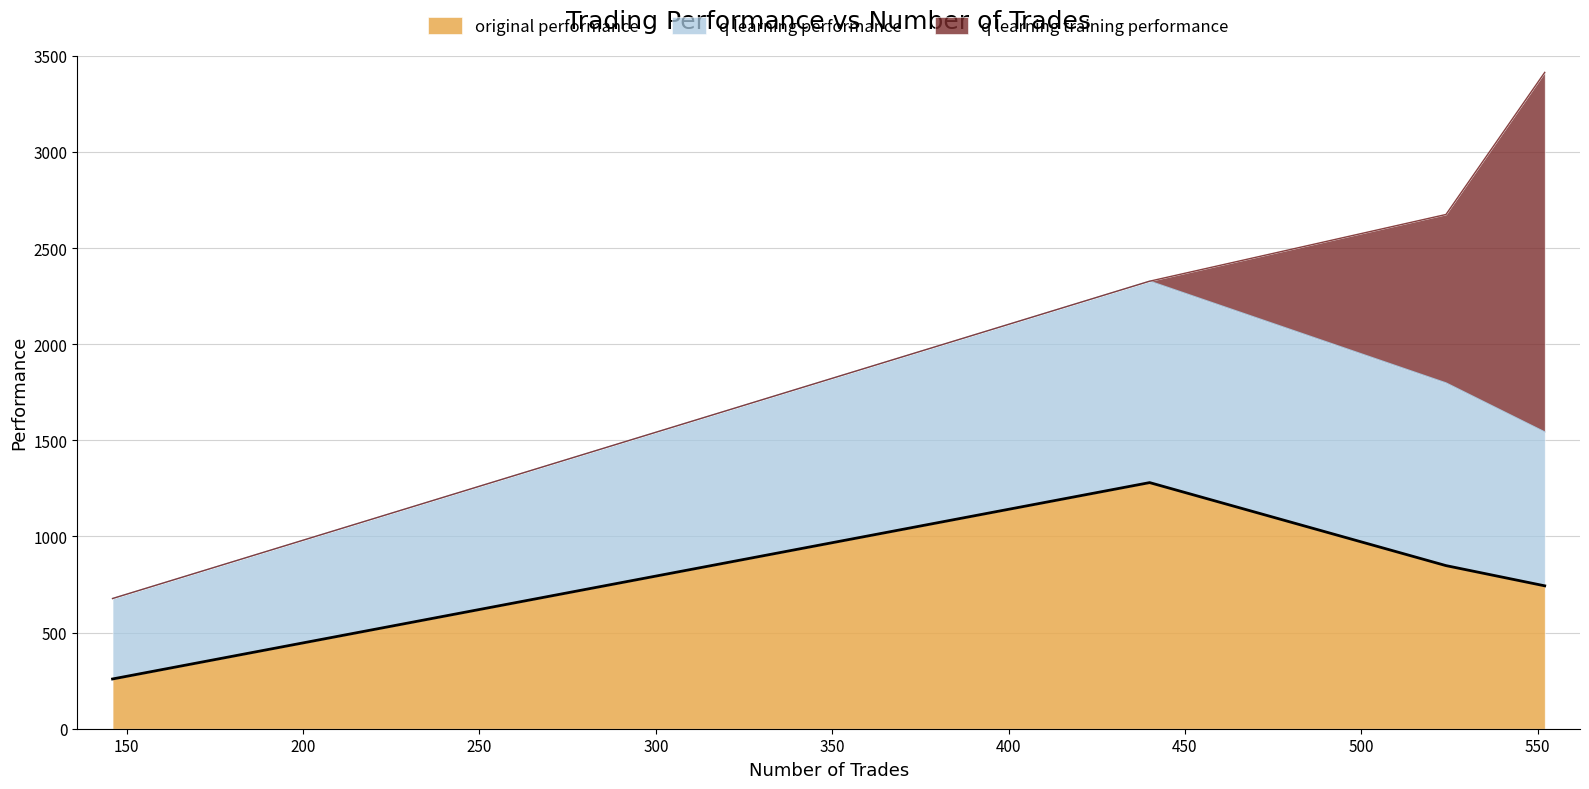

Is it true that the value at 150 is 1958.8?

False